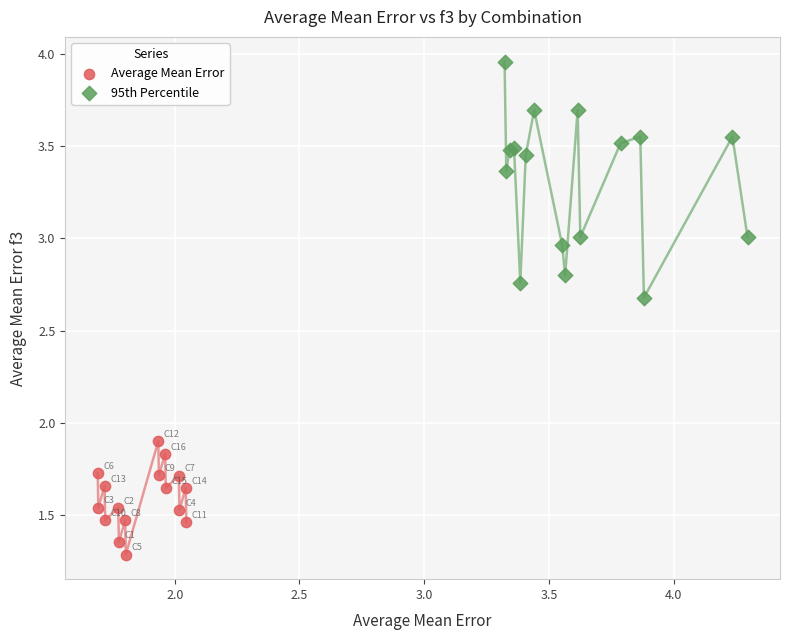

Which series contains the highest Y value?

95th Percentile